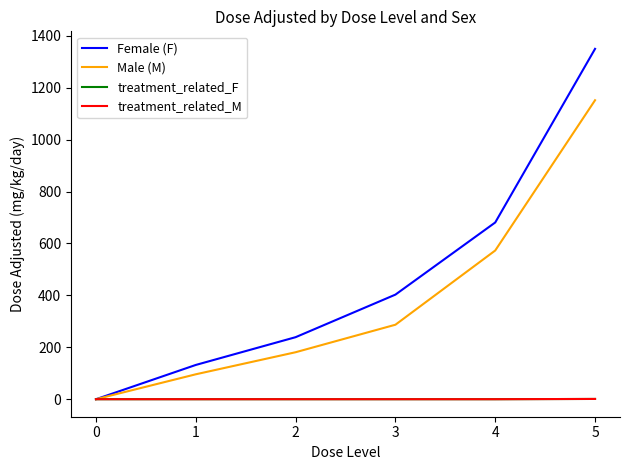

Does the chart display data point markers on the line(s)?

No